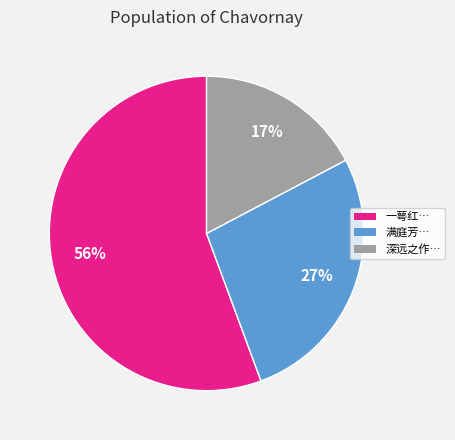

Is there a majority slice in this chart?

Yes